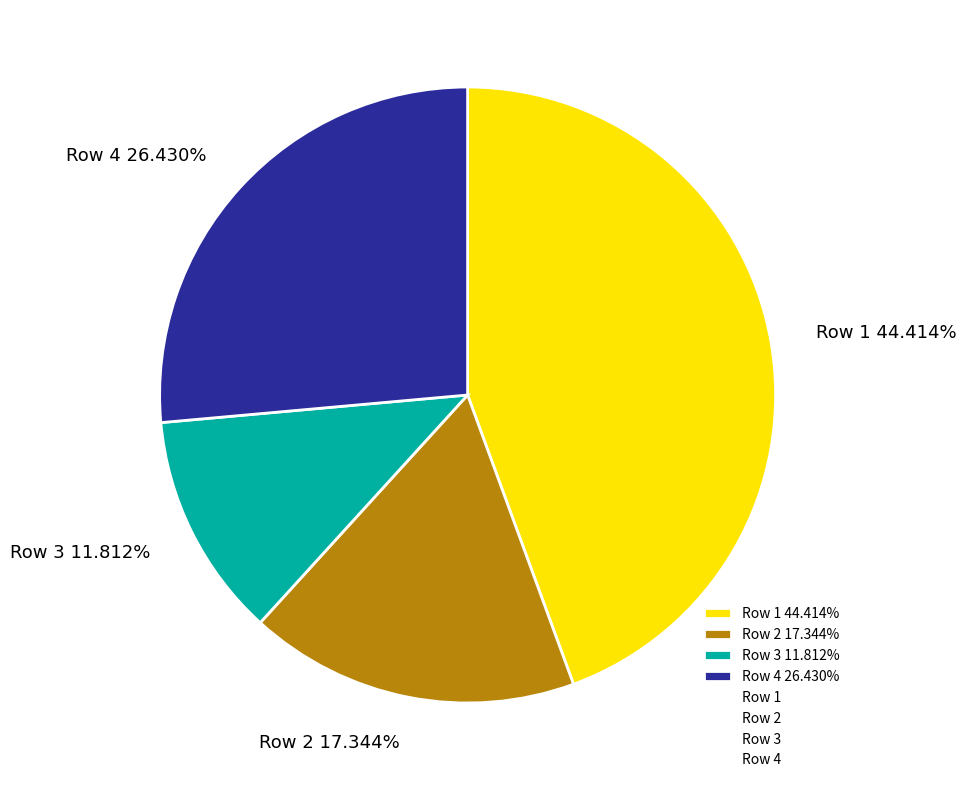

Does any single category account for the majority?

No